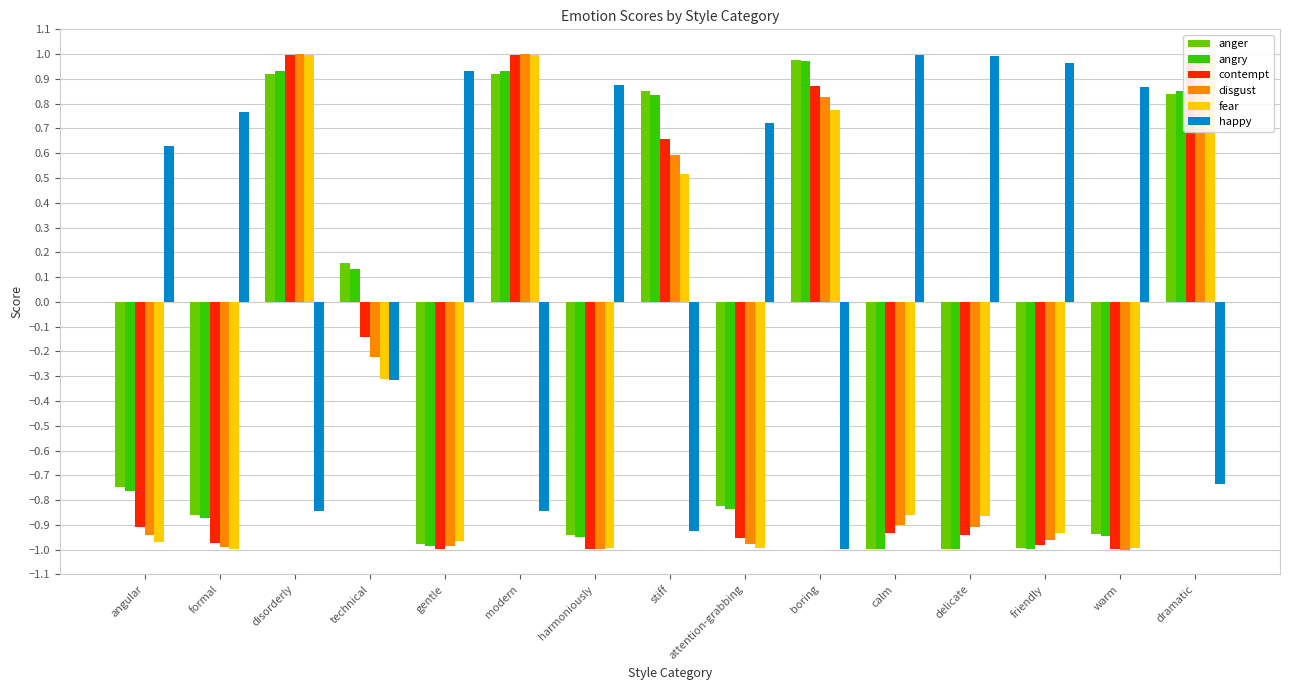

What is the sum of all disgust values?

-4.5